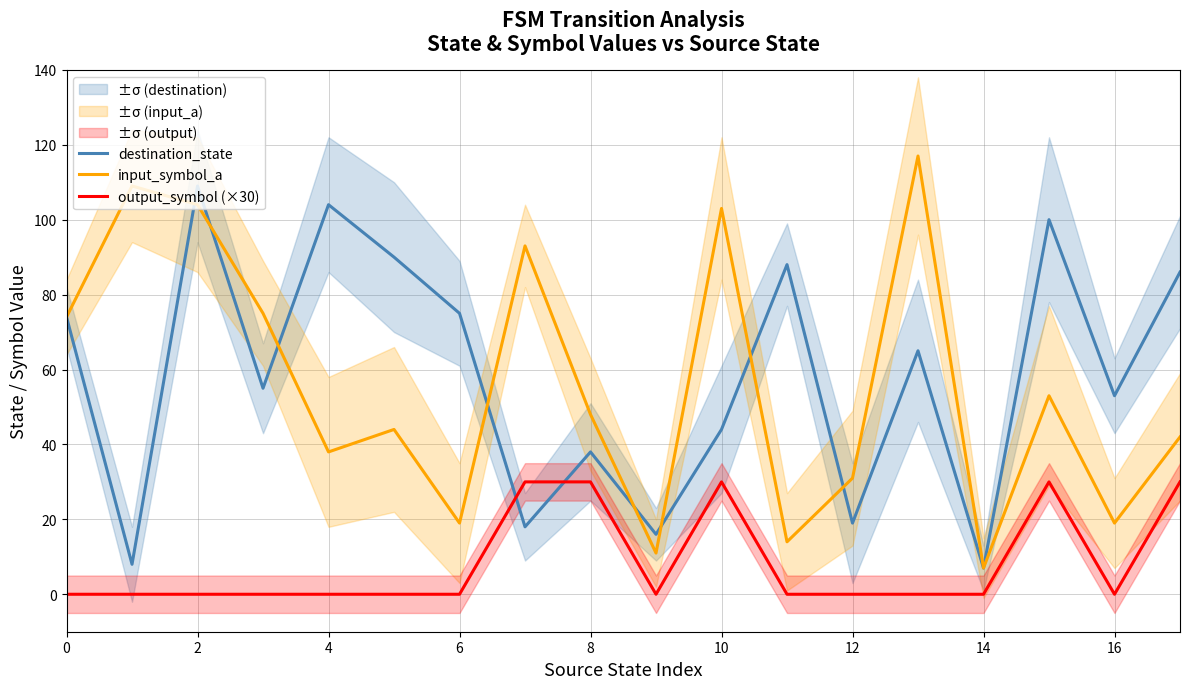

What is the average value of the input_symbol_a series?

56